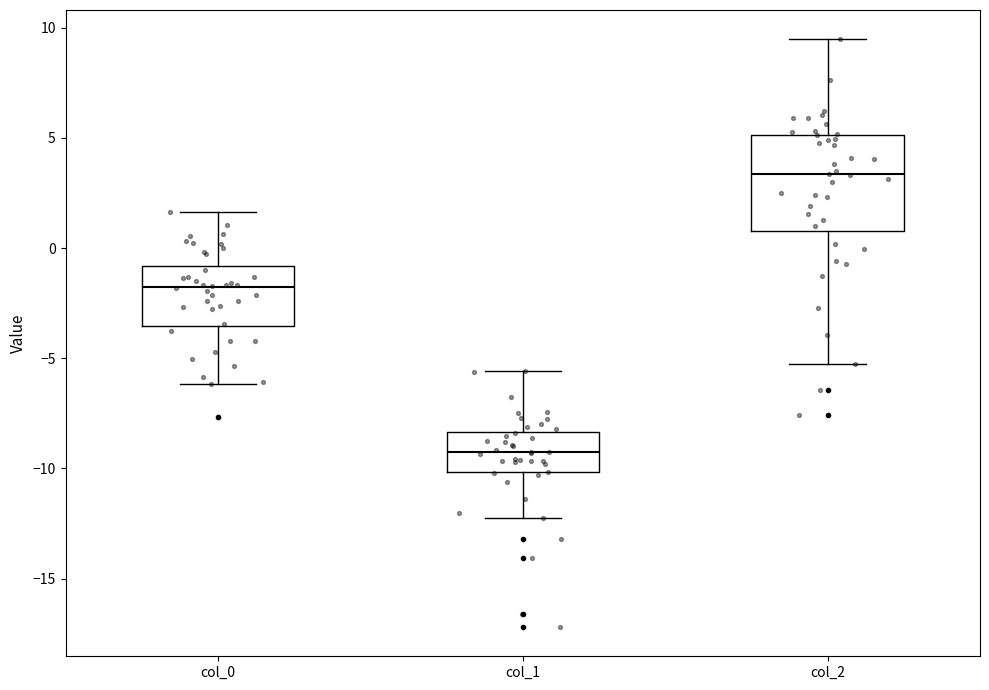

Comparing the boxes themselves (not the whiskers), which one is the tallest?

col_2